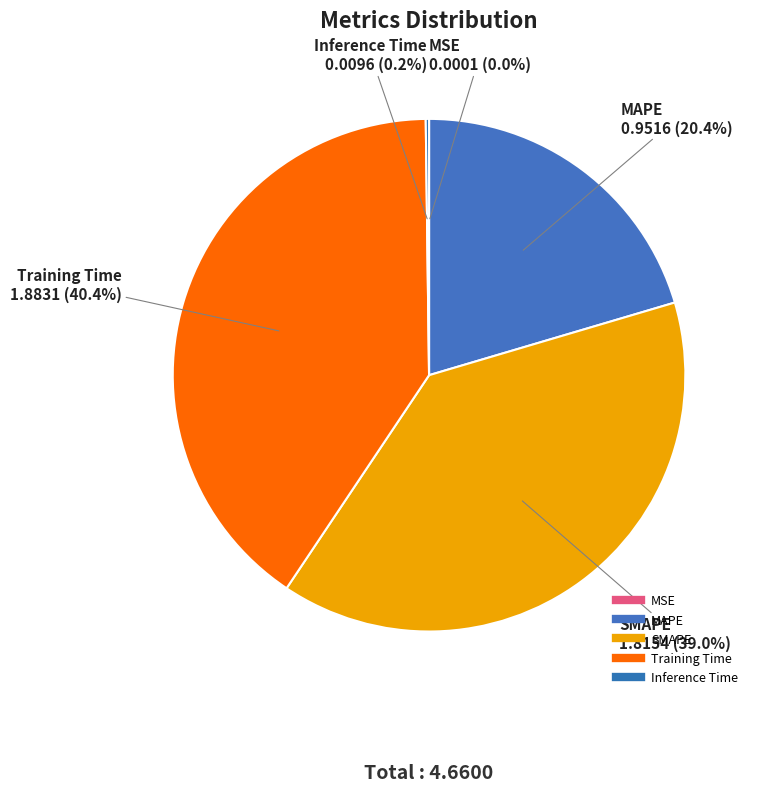

To the nearest percent, what percentage of the pie is SMAPE?

39%